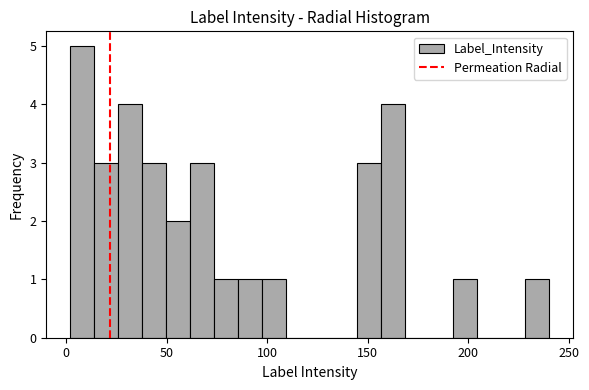

Read against the x-axis, roughly where is the centre of the tallest bar?

10